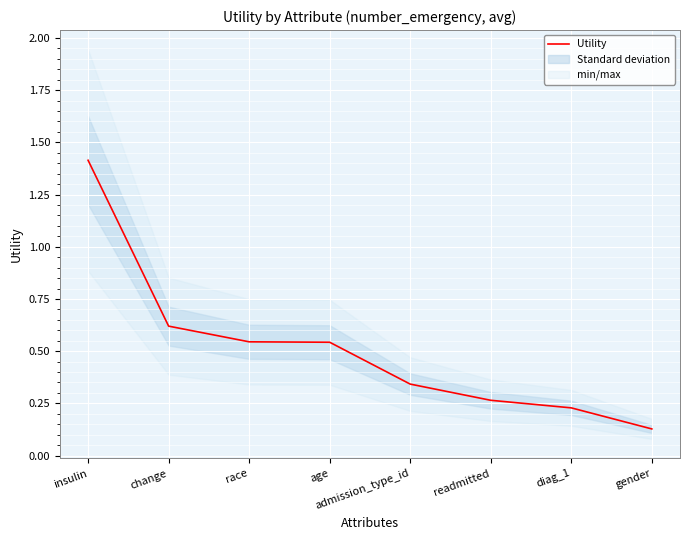

Which category has the highest value across all series?

insulin